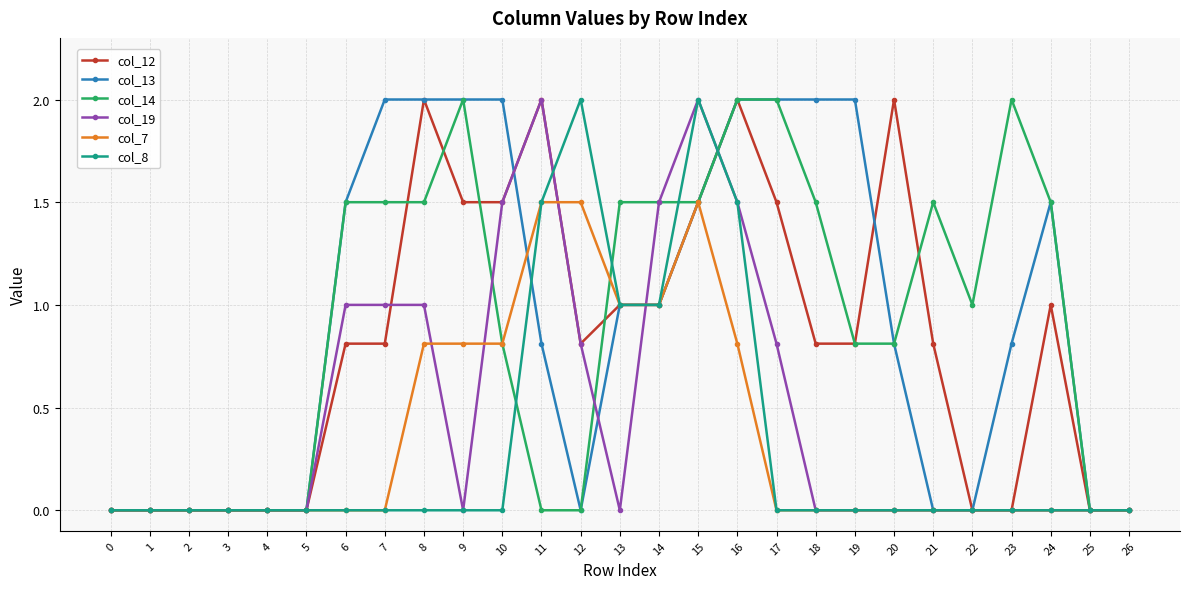

What is the total value across all series at 6?

4.8